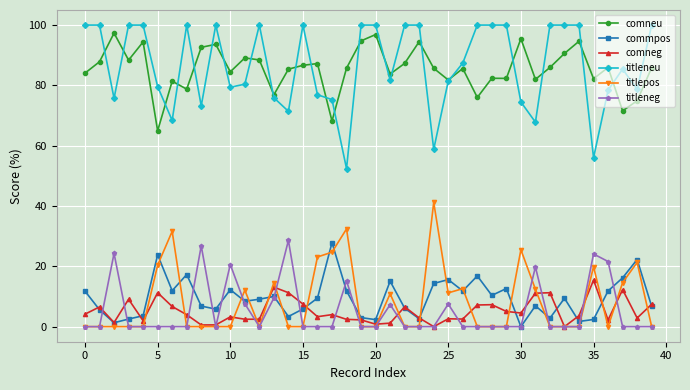

True or false: titlepos has more than 0 interior local peaks.

True